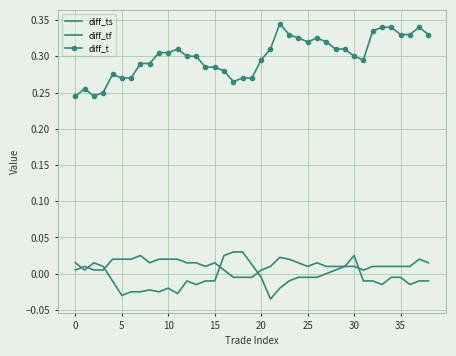

True or false: diff_t and diff_ts intersect in this chart.

False